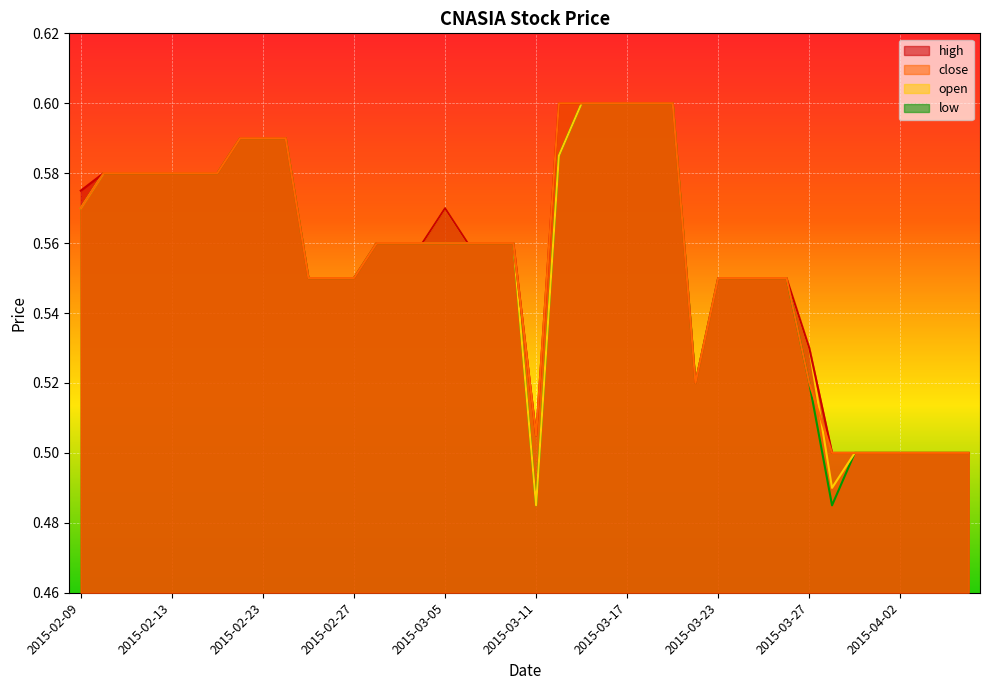

In close, how many points are lower than both neighbors (excluding endpoints)?

2